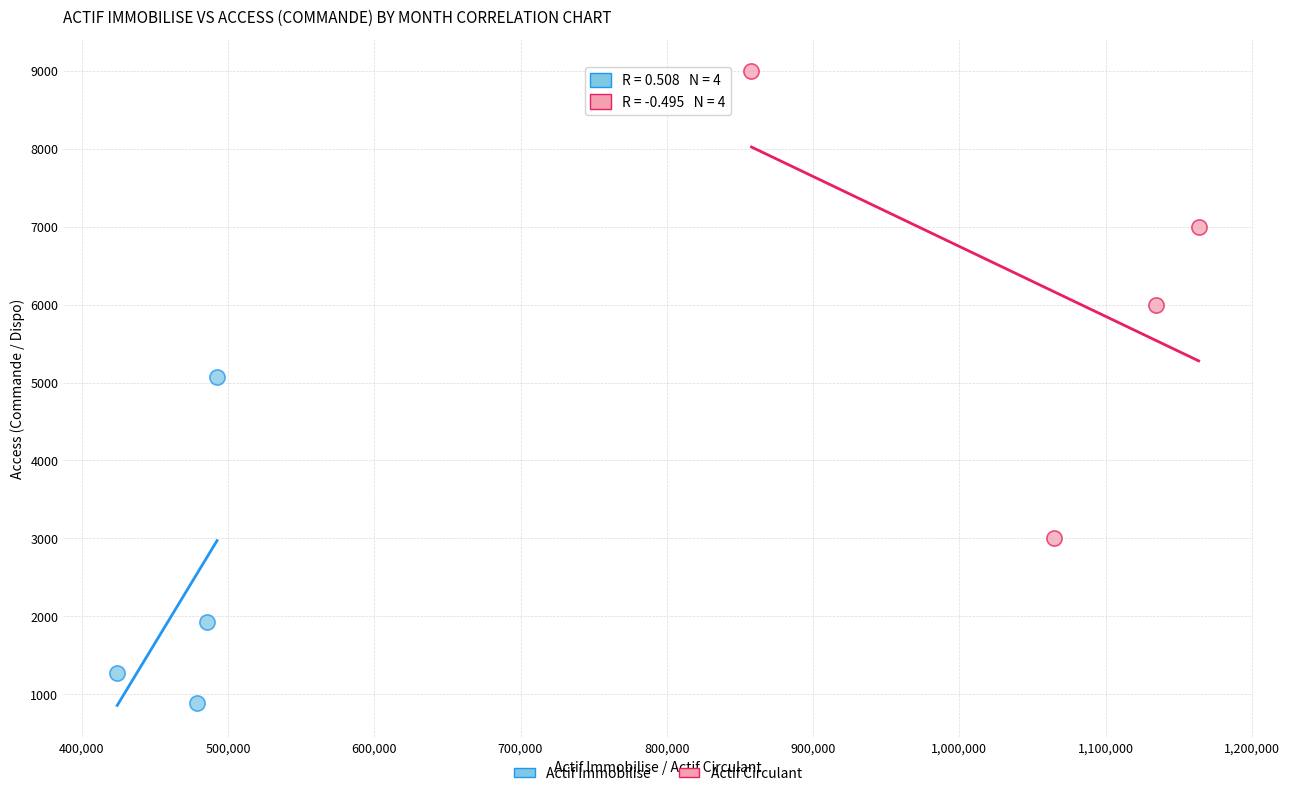

Which series reaches the minimum Y coordinate?

Actif Immobilise